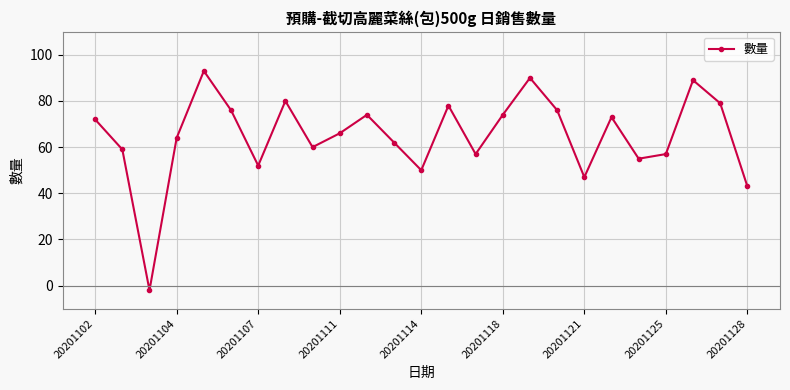

How many series are shown in this chart?

1